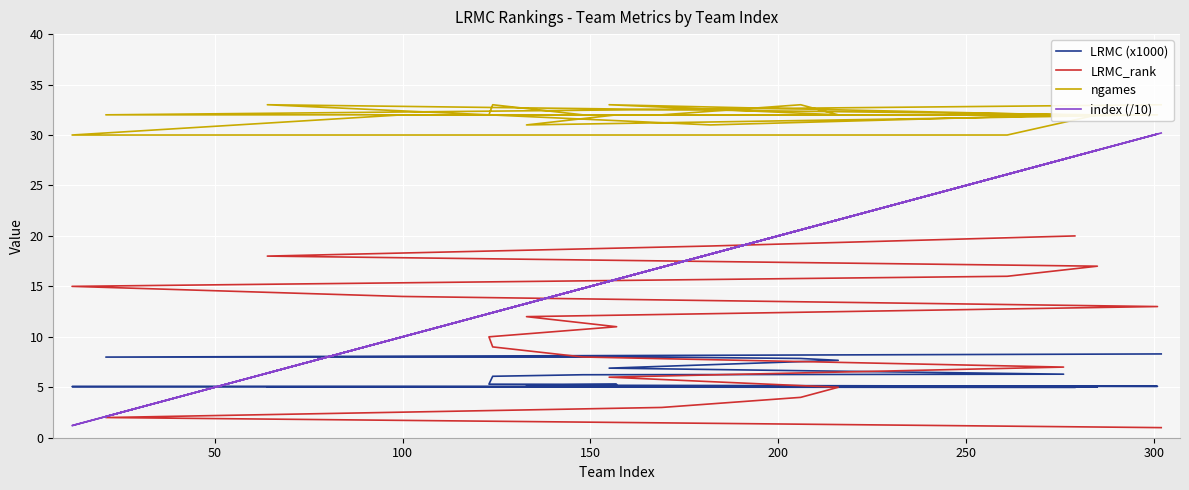

True or false: index (/10) has a value of 34.0 at 150.

False